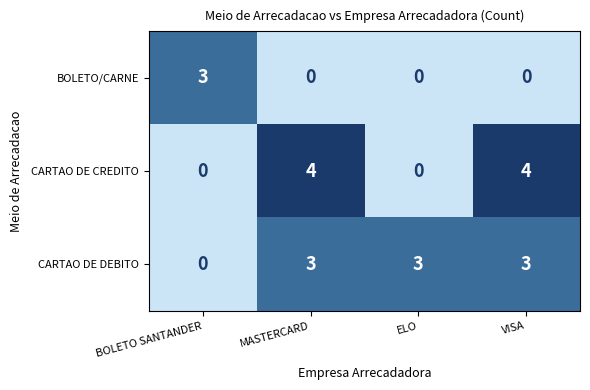

The CARTAO DE DEBITO series shows 1 at MASTERCARD. True or false?

False